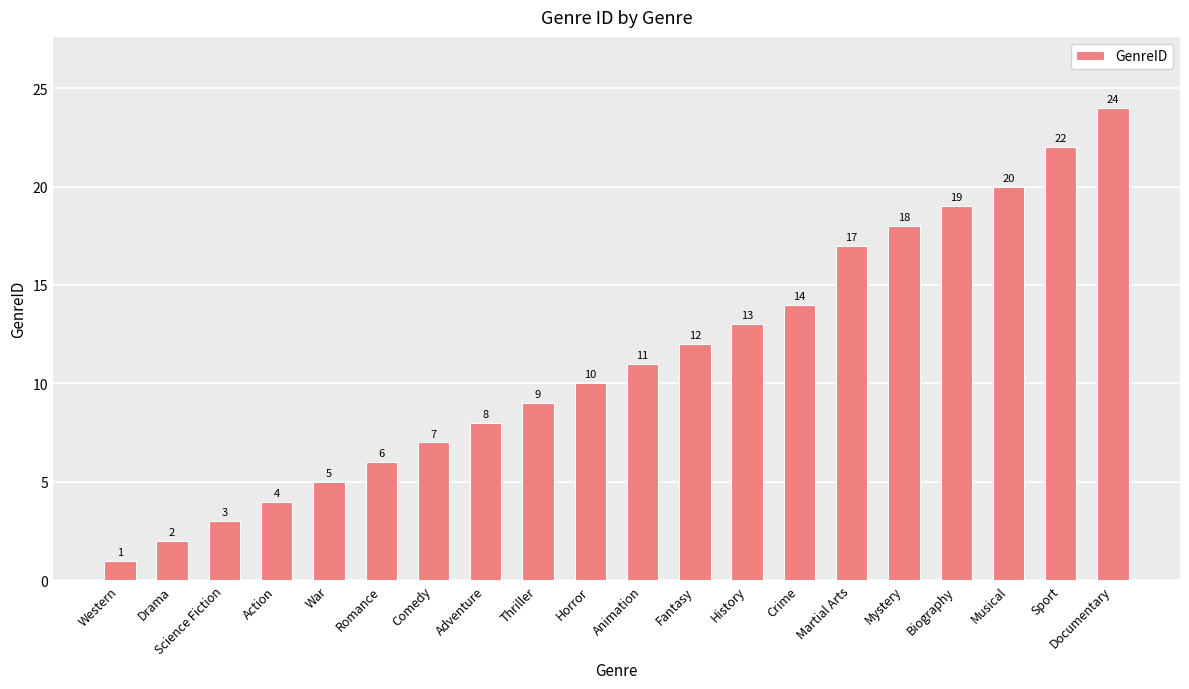

What is the change in value from Romance to Mystery?

+12